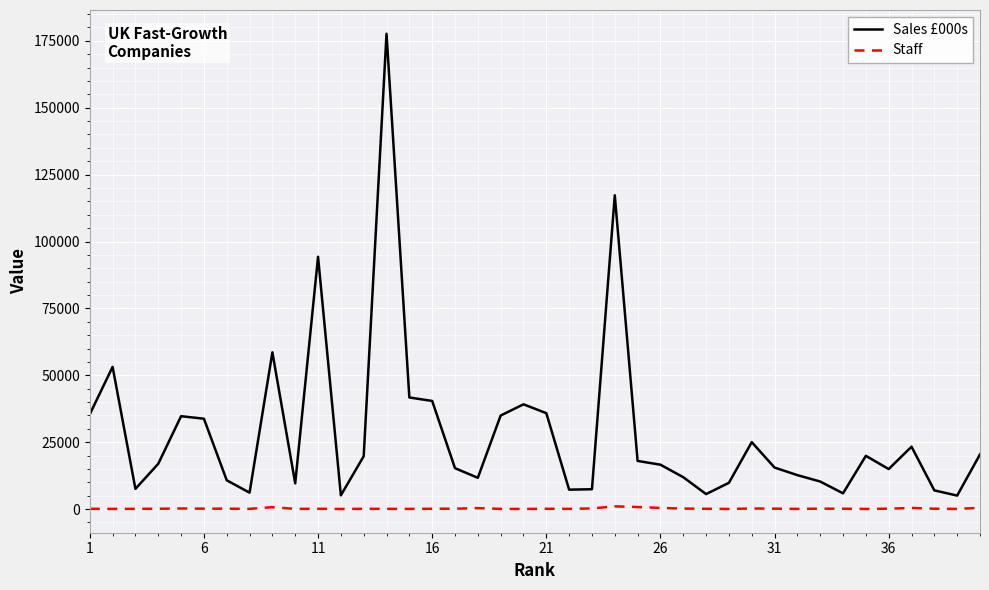

What is the greatest value displayed?

177653